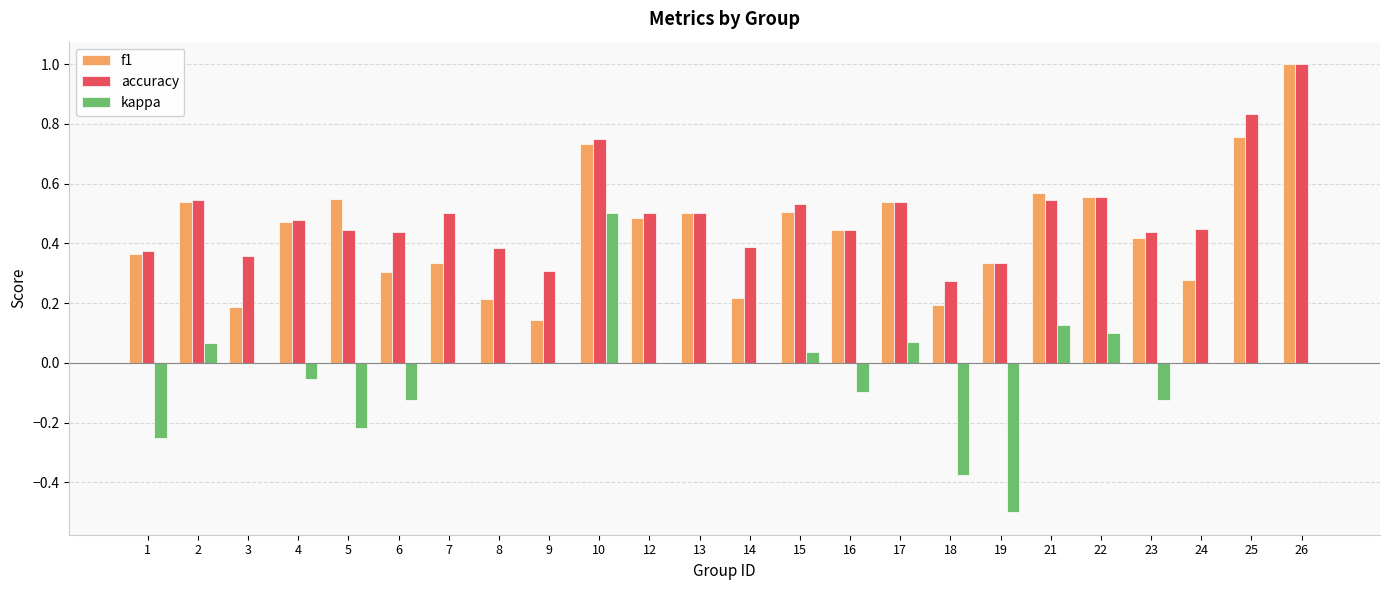

Between 4 and 6, which series saw the biggest shift?

f1